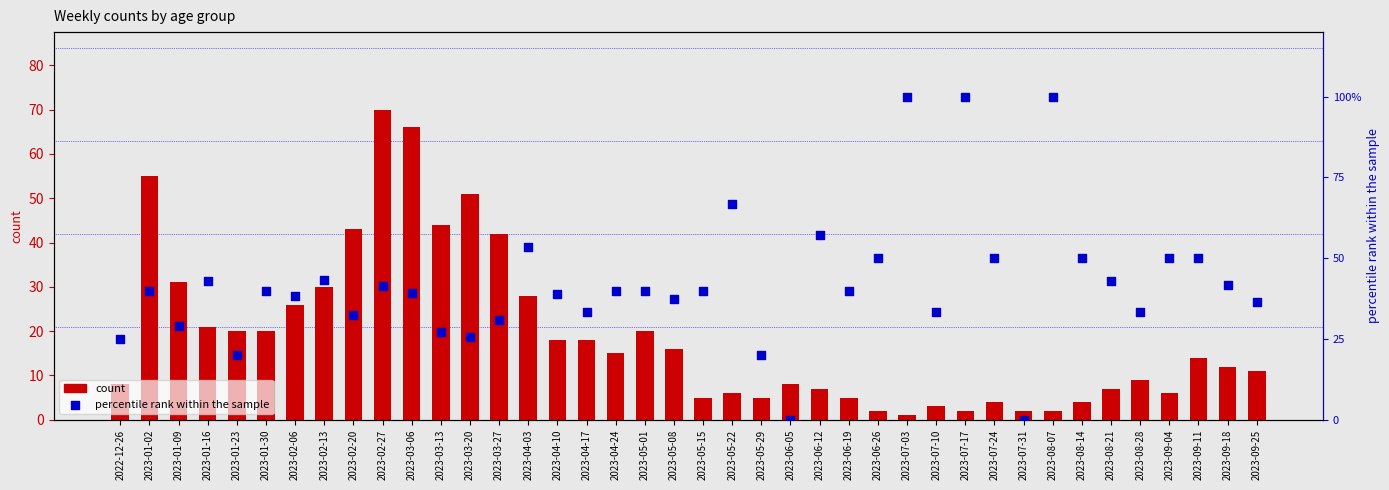

Which series reaches the minimum Y coordinate?

percentile rank within the sample